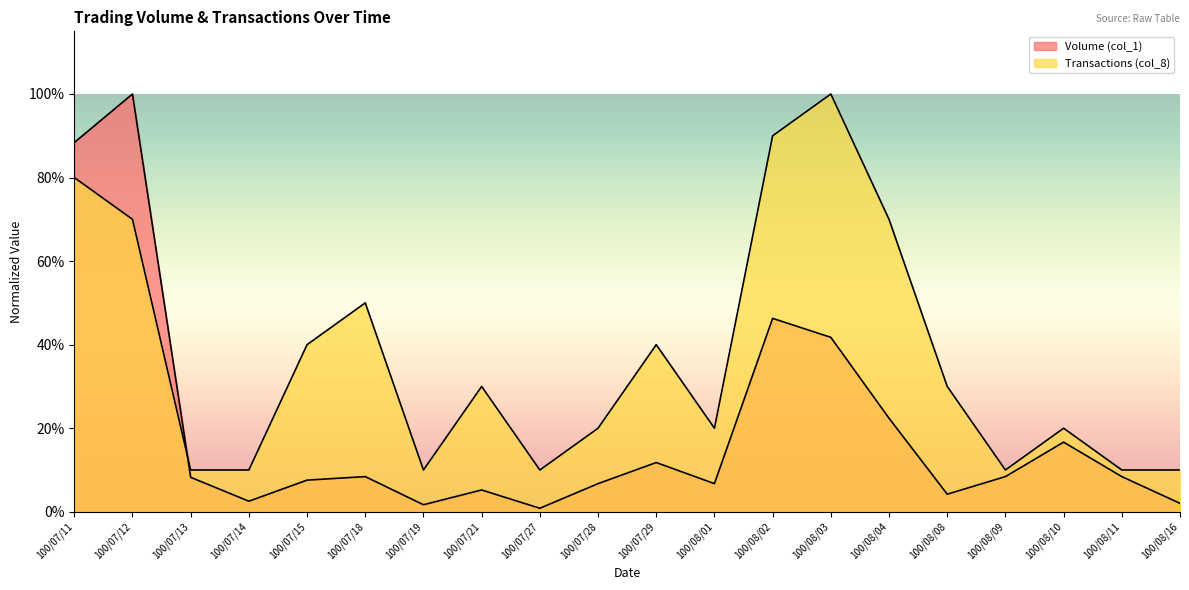

List the series in order of their overall mean, highest first.

Transactions (col_8), Volume (col_1)